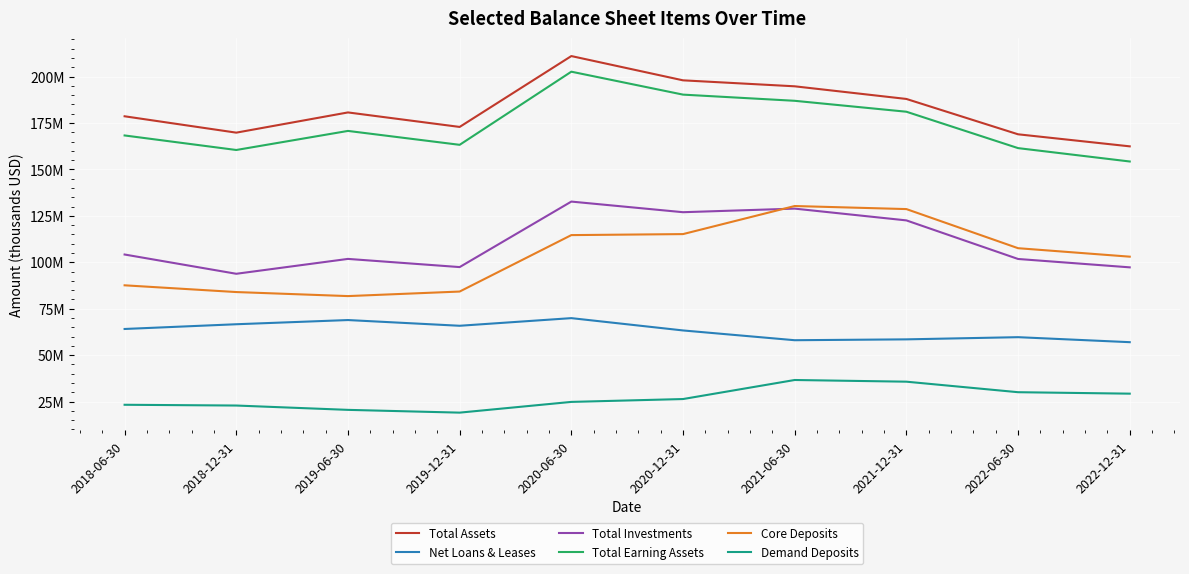

What are all the series names shown in the legend?

Total Assets, Net Loans & Leases, Total Investments, Total Earning Assets, Core Deposits, Demand Deposits